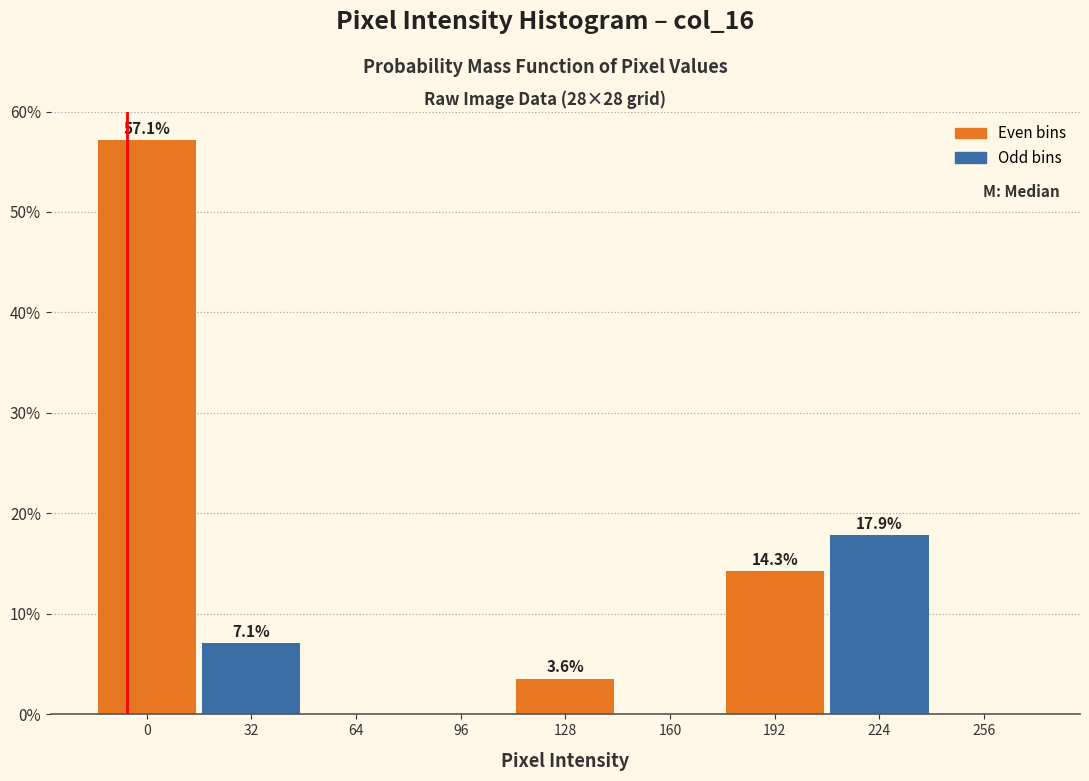

Reading left to right, transcribe all the data shown in this chart.

0=57.1	32=7.1	64=0.0	96=0.0	128=3.6	160=0.0	192=14.3	224=17.9	256=0.0